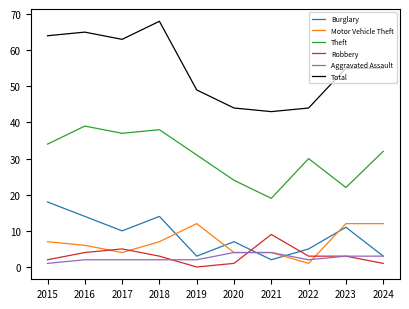

Which series has the largest total across all categories?

Total